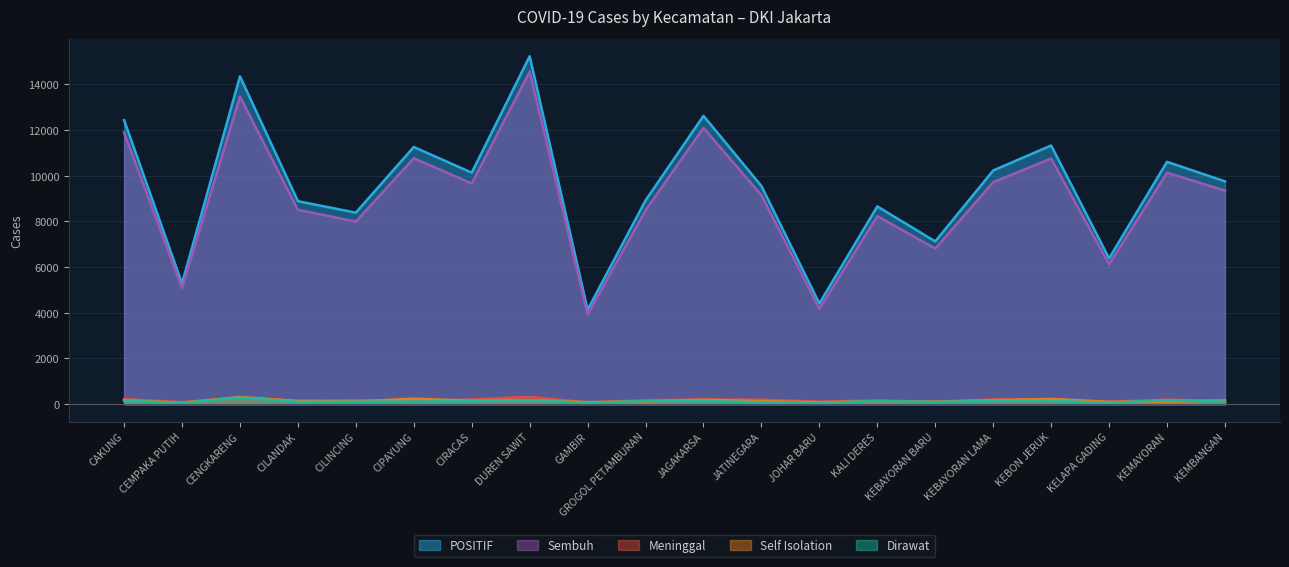

The Self Isolation series shows 90 at GAMBIR. True or false?

True